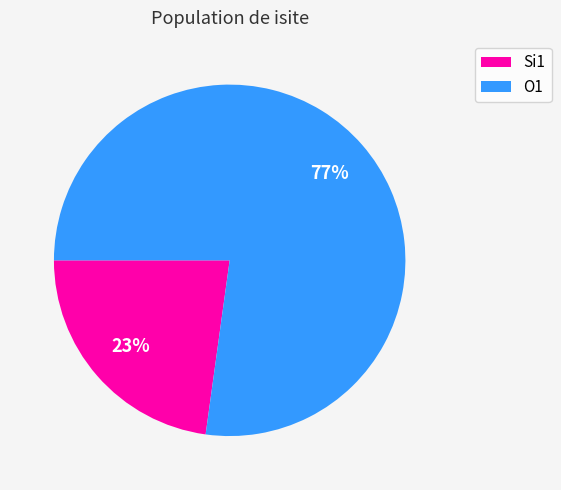

Is there any slice that represents more than half of the pie?

Yes